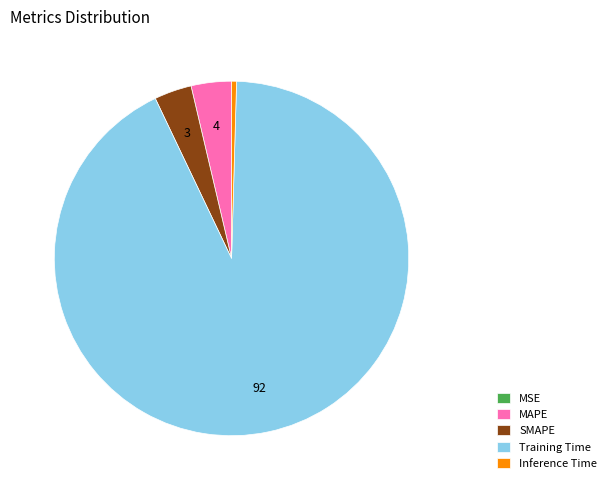

Is it true that Inference Time is 7% of the pie?

False